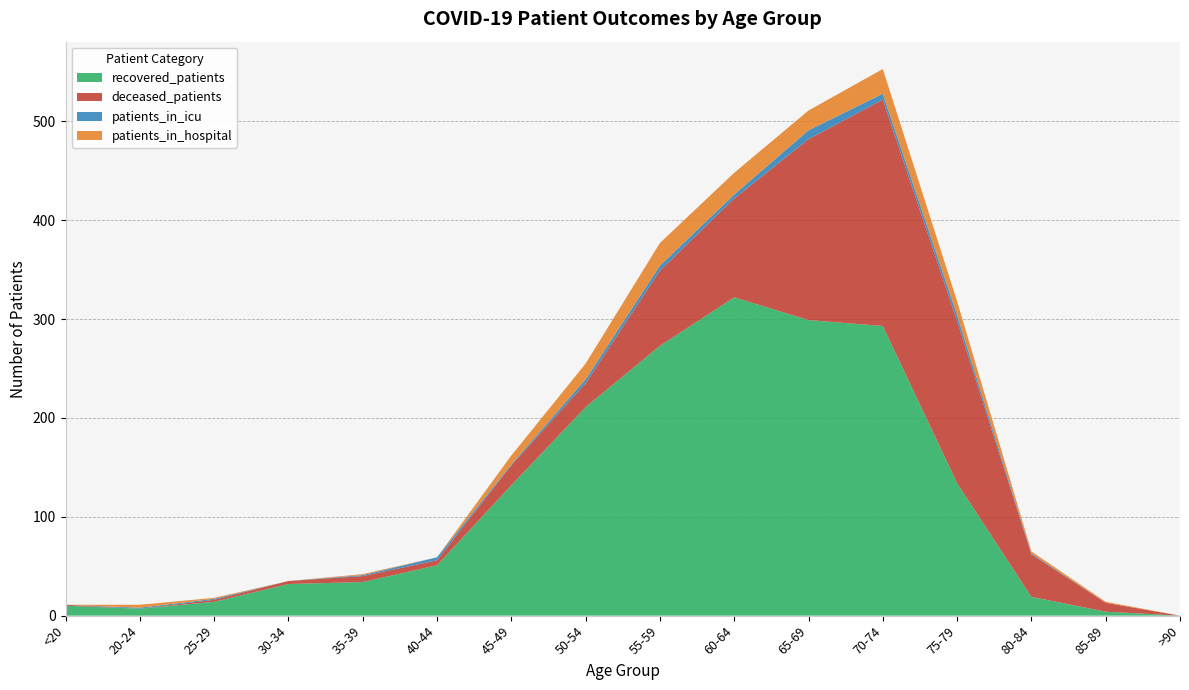

Reading right to left, what are all the values shown in this chart?

patients_in_hospital: >90=0	85-89=1	80-84=2	75-79=14	70-74=25	65-69=20	60-64=22	55-59=23	50-54=16	45-49=9	40-44=0	35-39=1	30-34=0	25-29=1	20-24=3	<20=0
patients_in_icu: >90=0	85-89=0	80-84=1	75-79=6	70-74=6	65-69=9	60-64=4	55-59=5	50-54=4	45-49=1	40-44=3	35-39=1	30-34=0	25-29=1	20-24=1	<20=0
recovered_patients: >90=0	85-89=4	80-84=19	75-79=134	70-74=293	65-69=299	60-64=322	55-59=273	50-54=211	45-49=132	40-44=51	35-39=34	30-34=32	25-29=14	20-24=7	<20=10
deceased_patients: >90=0	85-89=9	80-84=43	75-79=164	70-74=229	65-69=183	60-64=100	55-59=76	50-54=24	45-49=20	40-44=5	35-39=6	30-34=3	25-29=2	20-24=0	<20=1